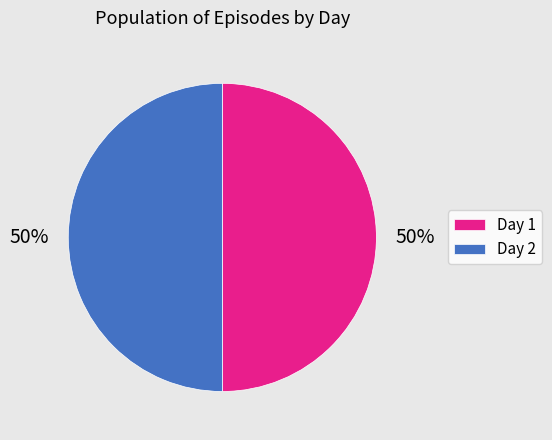

True or false: Day 1 accounts for 45% of the total.

False